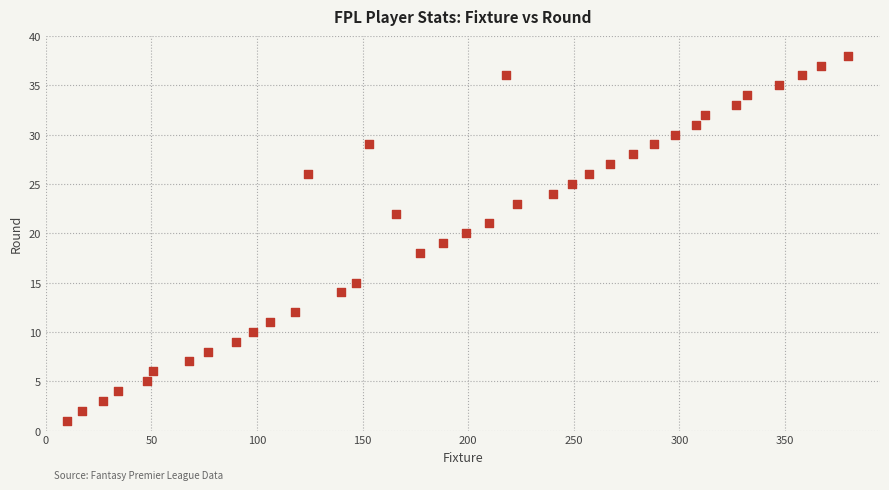

What is the range of X values (max minus min)?

370